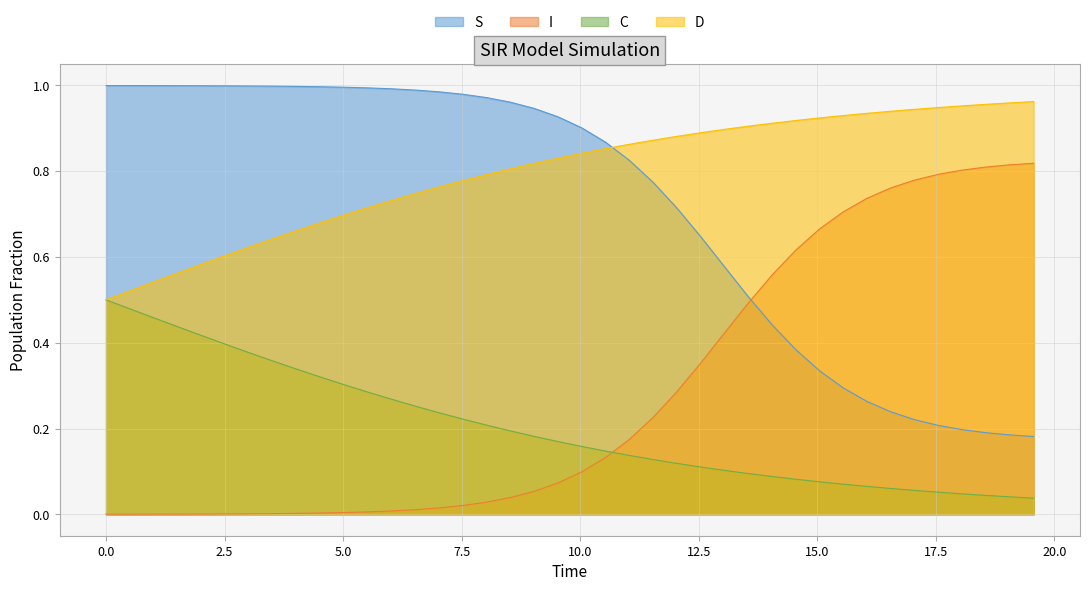

Which series has the largest total across all categories?

D